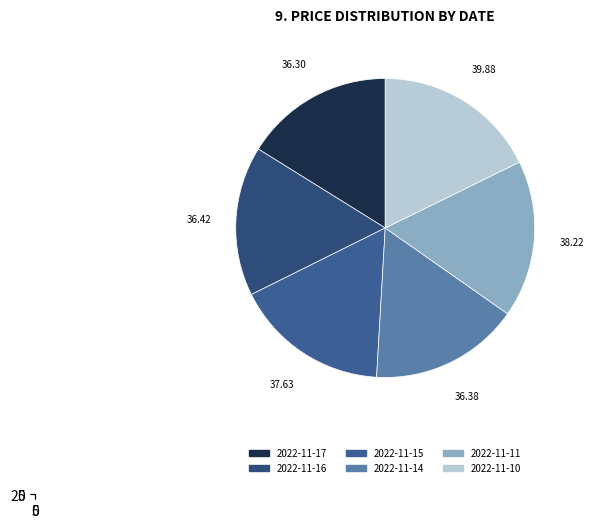

Does any single category account for the majority?

No